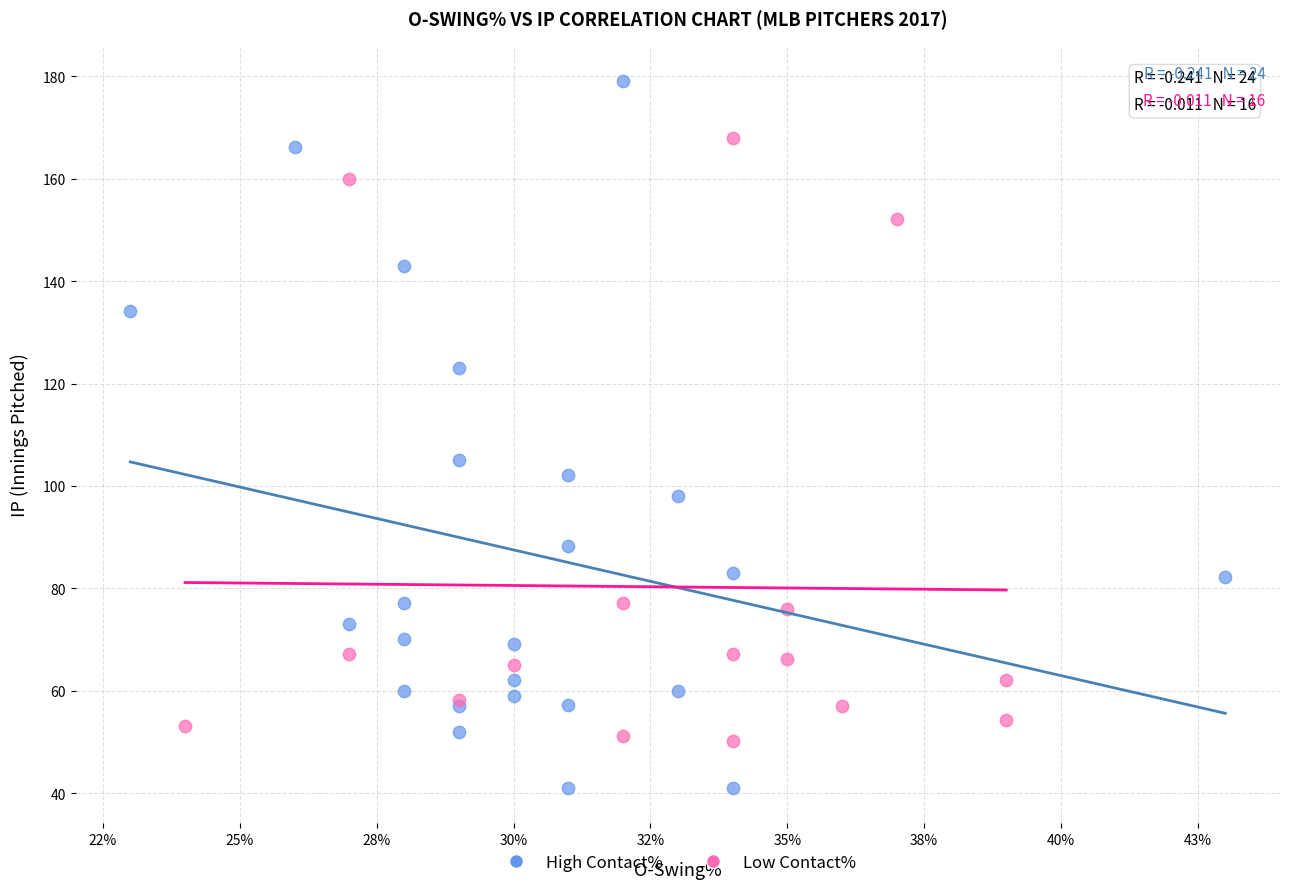

What are all the series names shown in the legend?

High Contact%, Low Contact%